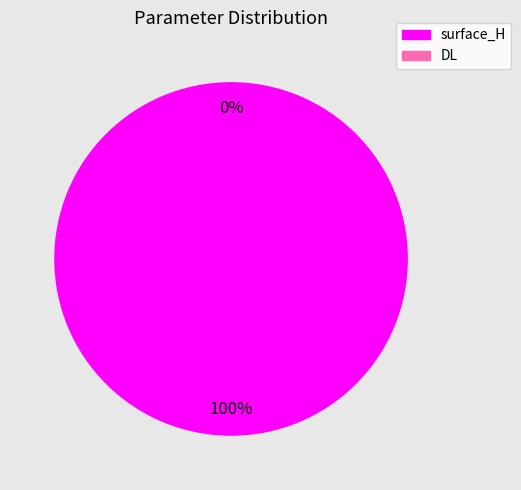

How many slices are in this pie chart?

2